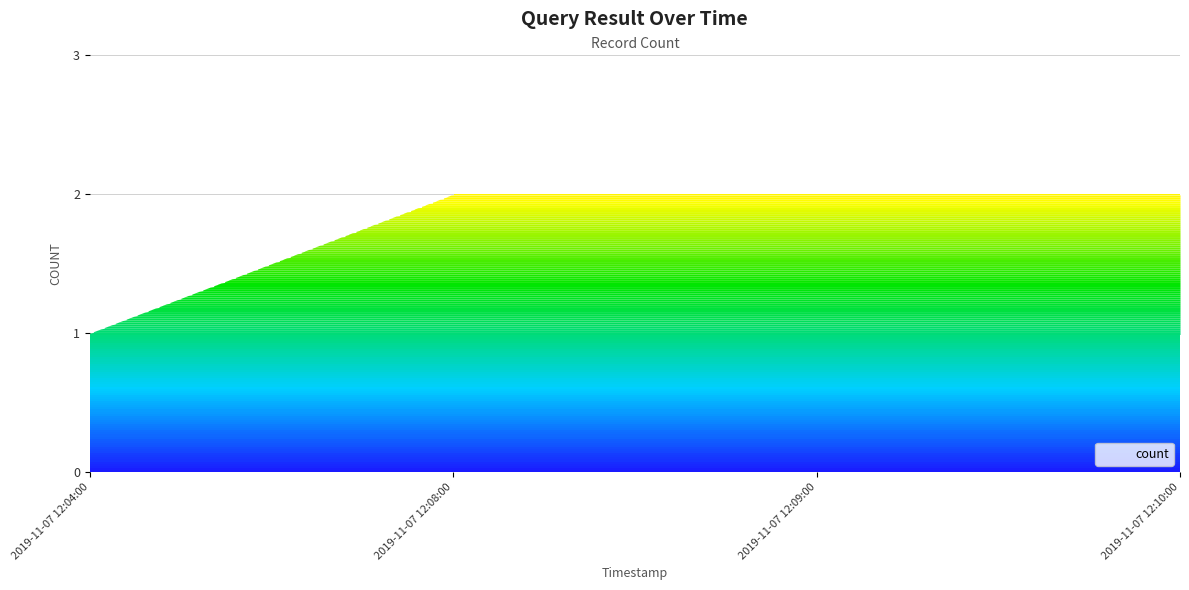

Reading left to right, extract all data points from this chart.

2019-11-07 12:04:00=1	2019-11-07 12:08:00=2	2019-11-07 12:09:00=2	2019-11-07 12:10:00=2